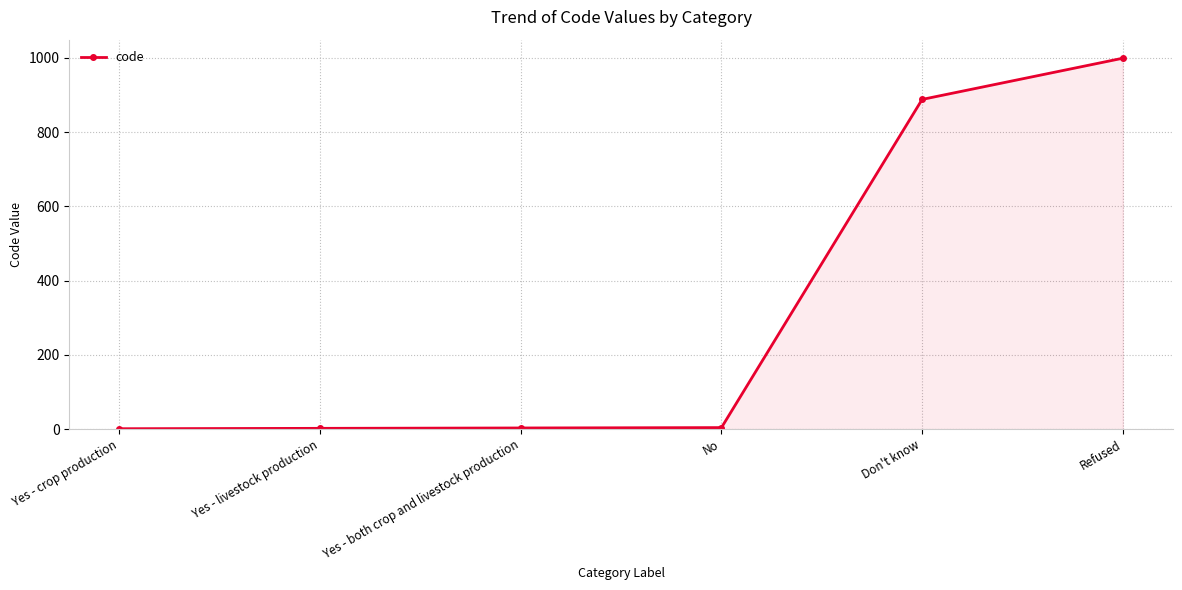

What is the average value?

316